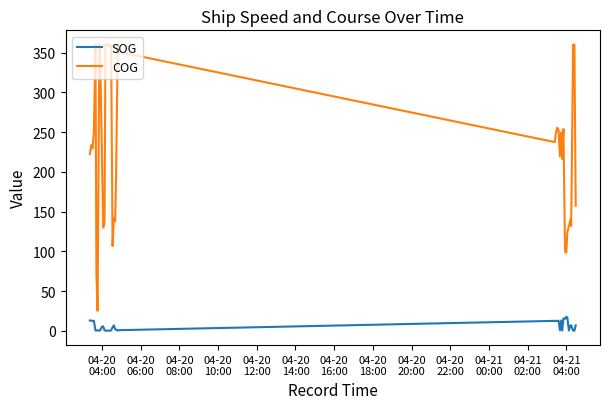

What are all the series names shown in the legend?

SOG, COG